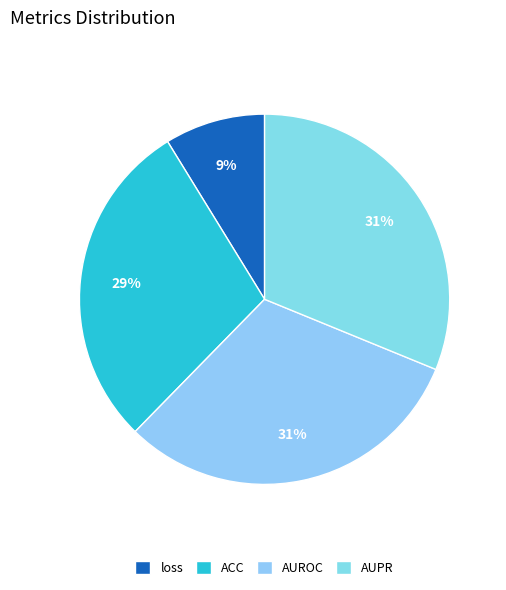

Count the number of slices in the pie.

4